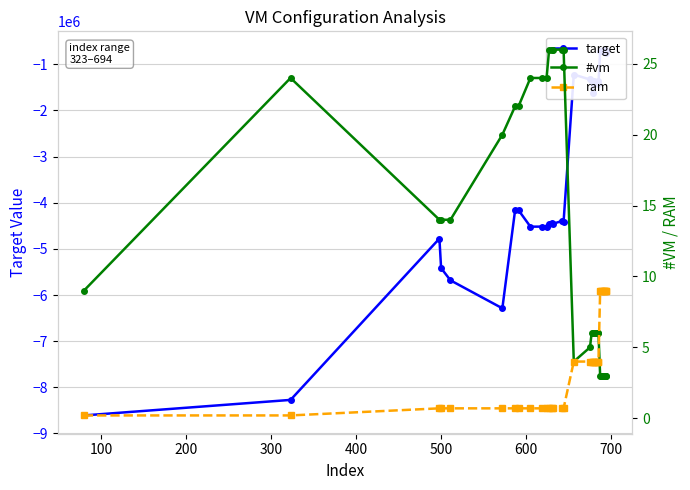

What is the value of the #vm point at the 23rd from the left?

6.0